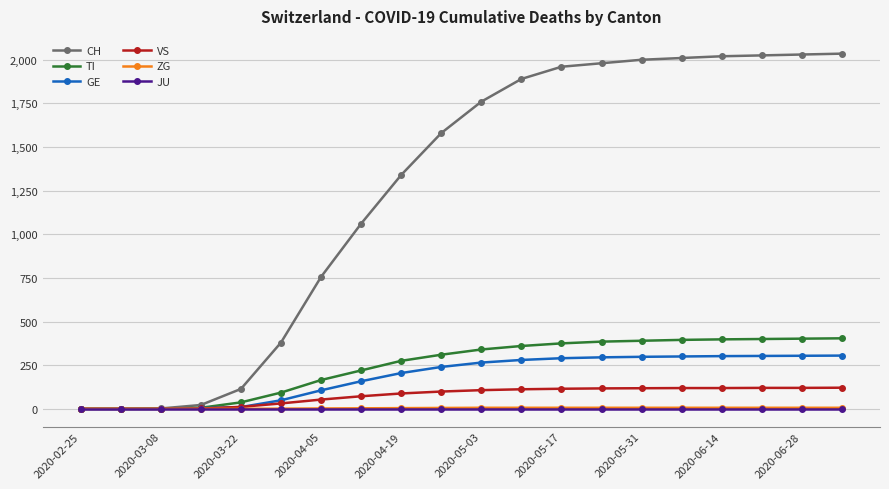

What is the highest value of the GE series?

305